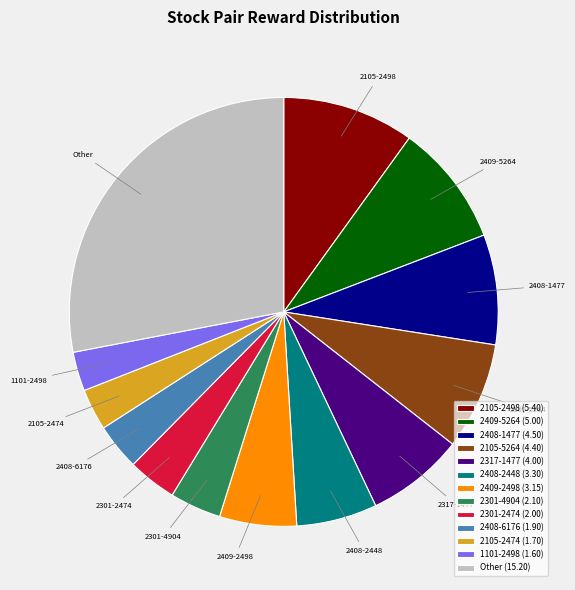

Does any single category account for the majority?

No